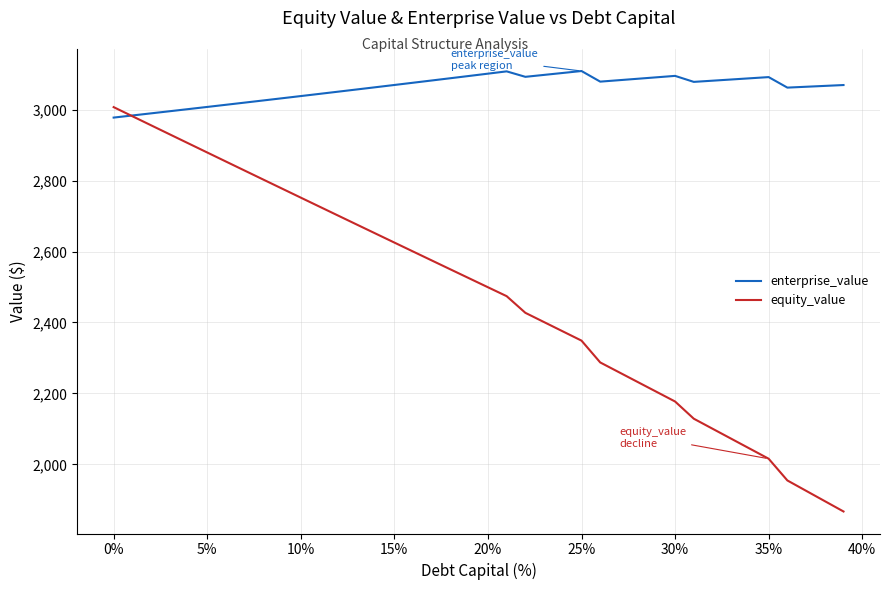

Which series has the largest range (max minus min)?

equity_value